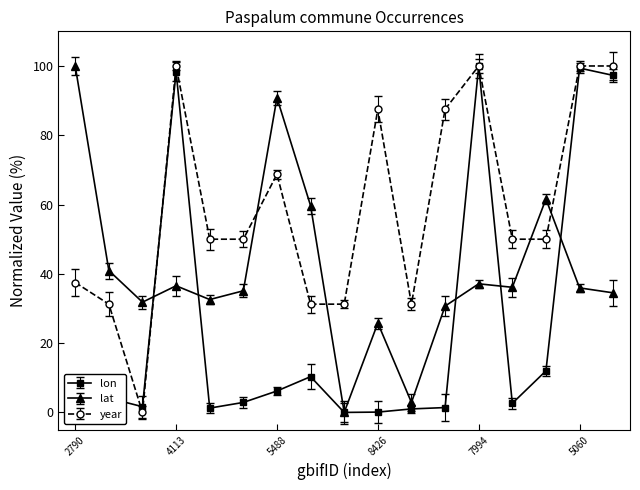

Does the chart display data point markers on the line(s)?

Yes